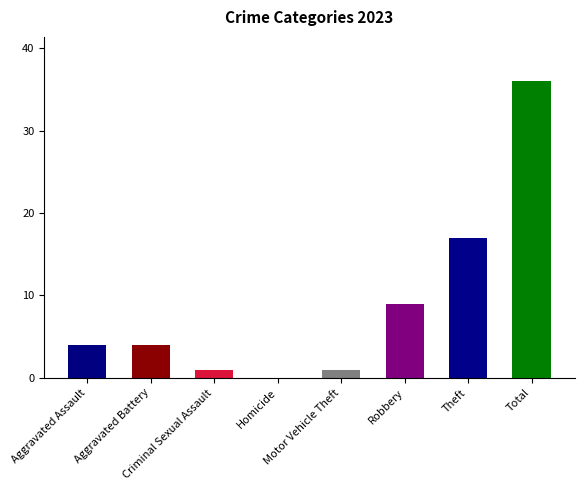

What is the maximum value shown in the chart?

36